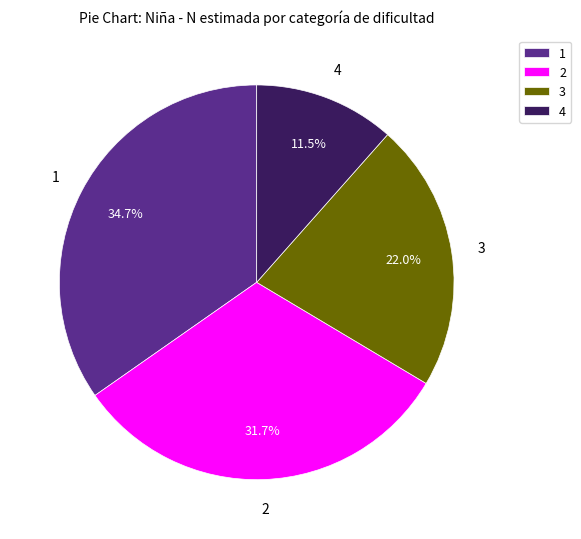

Does any single category account for the majority?

No